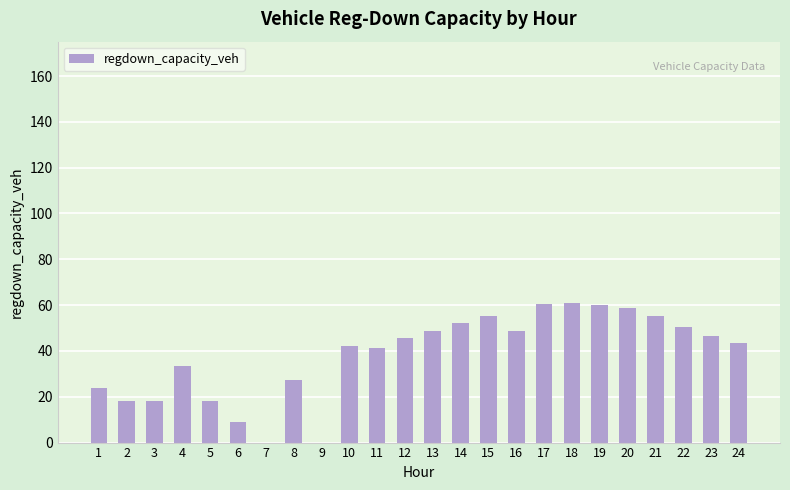

What is the sum of all values?

918.3